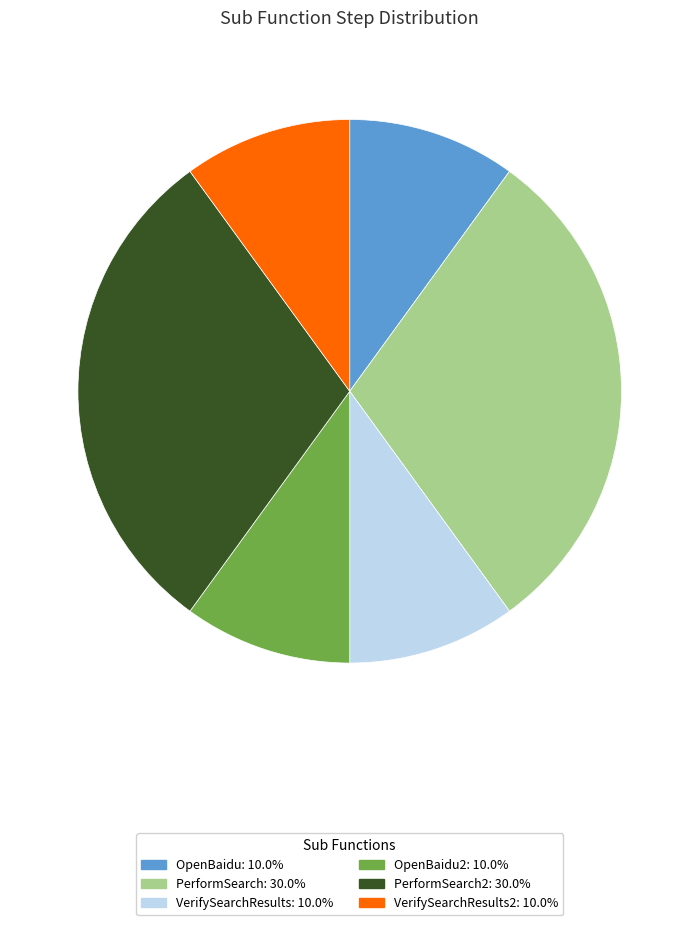

What is the ratio of the value at PerformSearch2: 30.0% to the value at OpenBaidu: 10.0%?

3.0